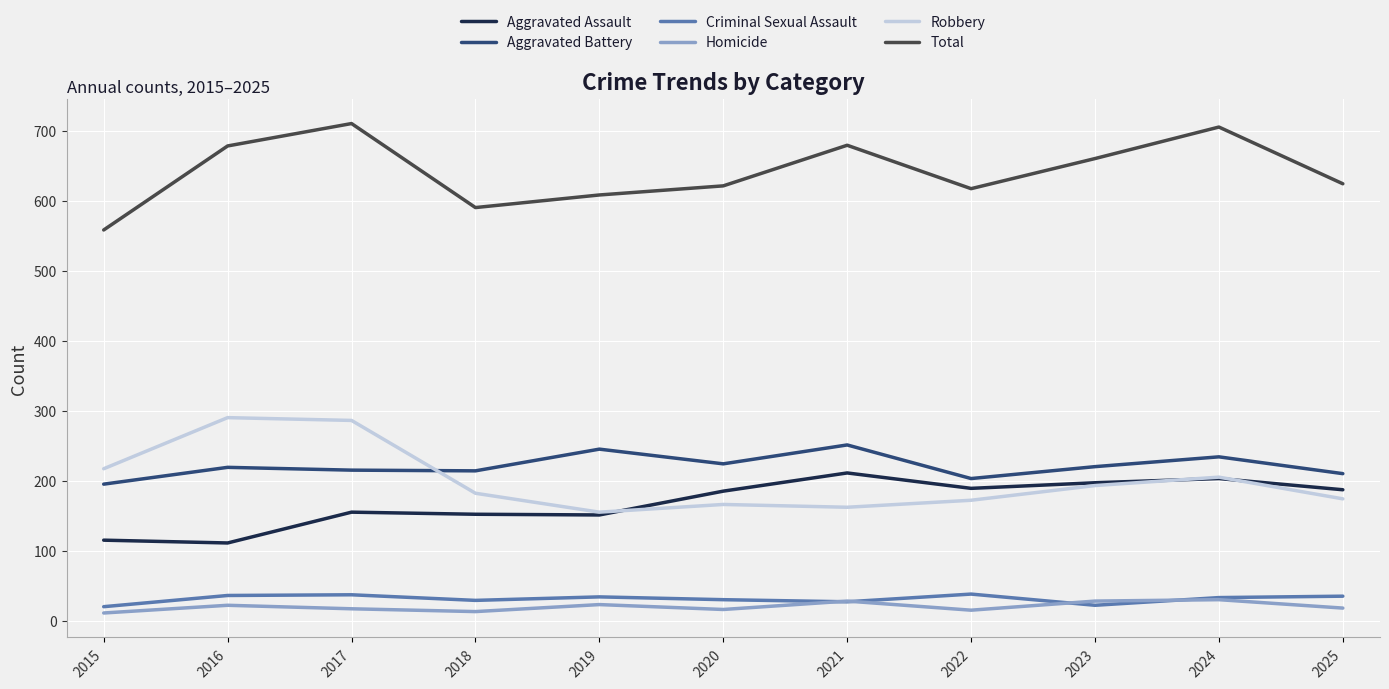

What is the sum of all Aggravated Battery values?

2430